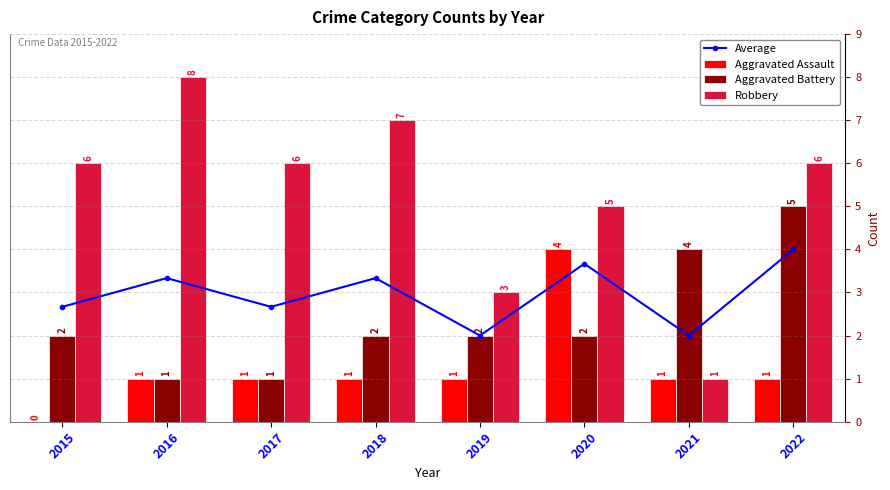

What is the value of the Robbery bar at the 1st from the left?

6.0